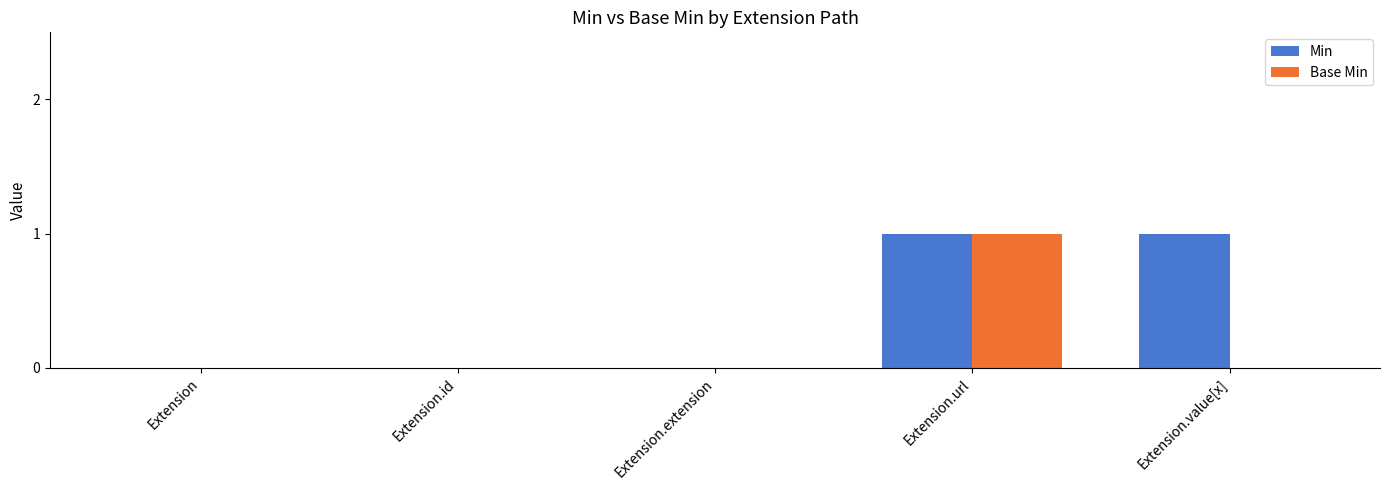

Is it true that Min equals 0 at Extension?

True